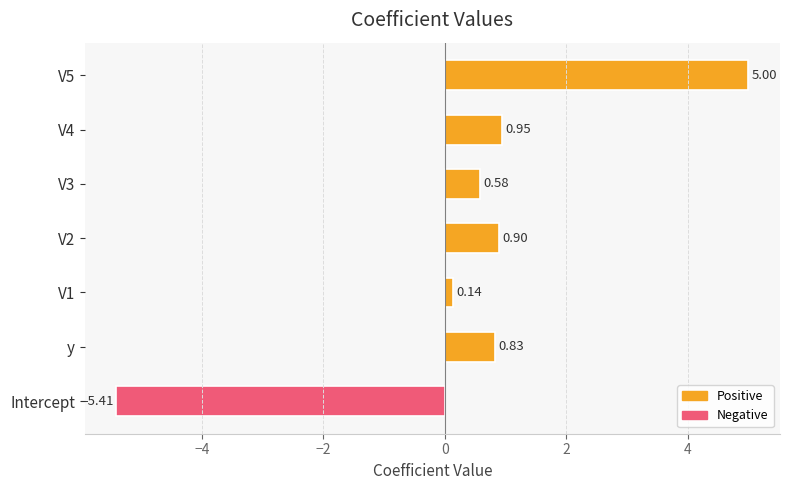

What is the sum of all values?

3.0